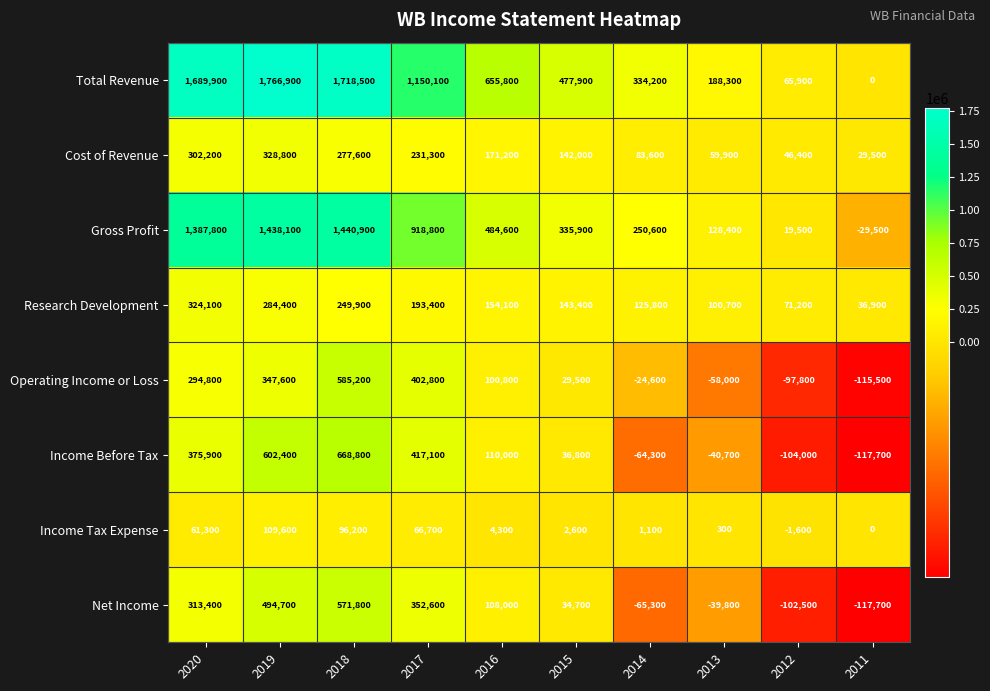

What is the sum of the Research Development values at 2012 and 2013?

171900